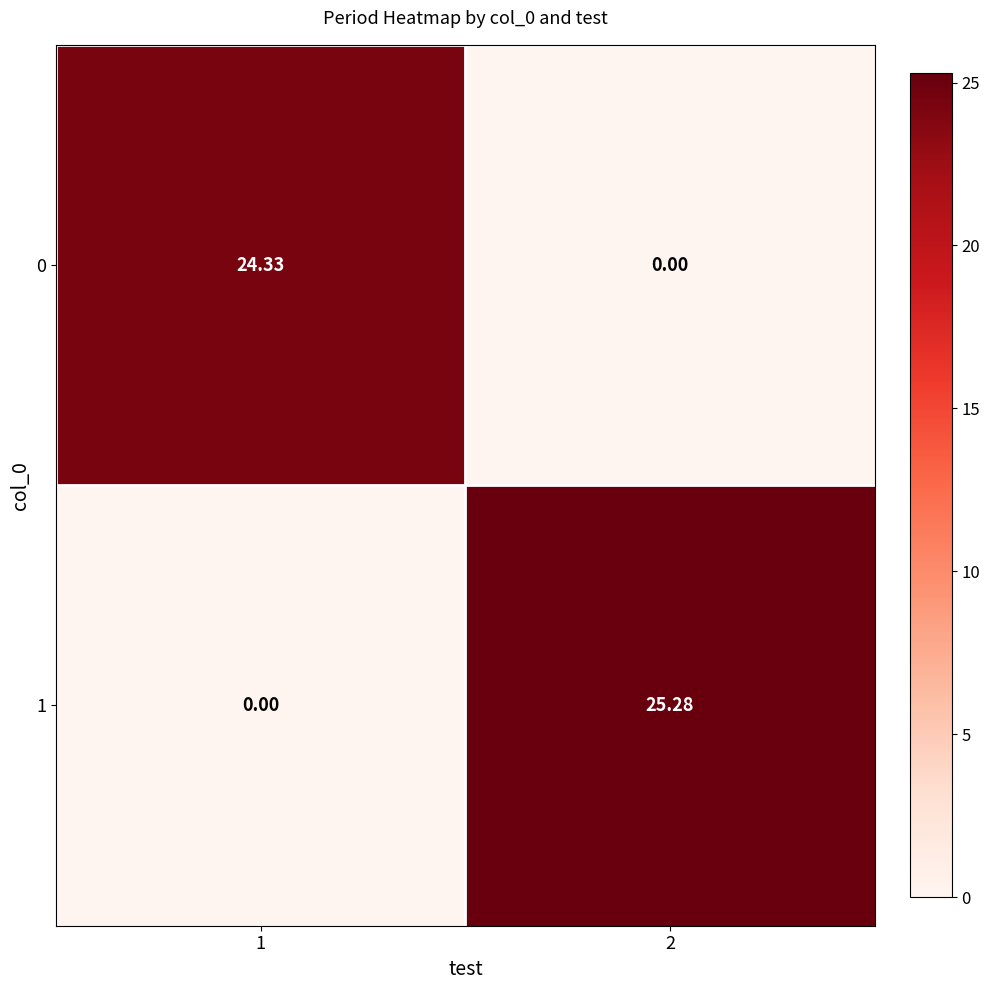

Which series has the largest total across all categories?

1